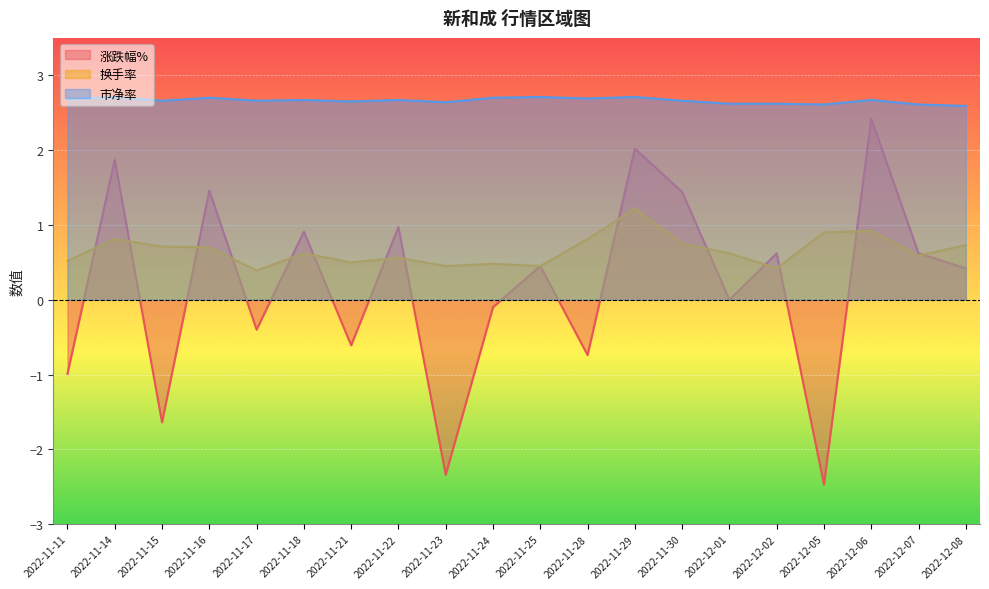

The value of 市净率 at 2022-12-05 is 4.3. True or false?

False